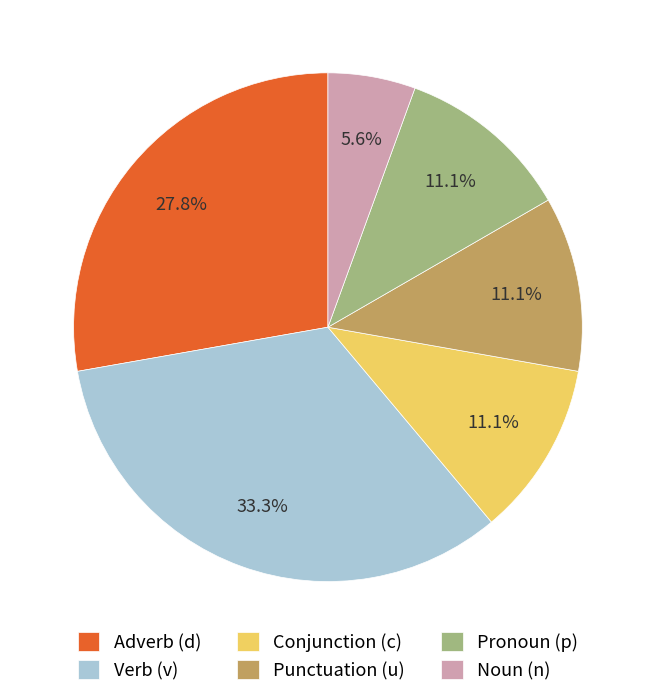

Count the number of slices in the pie.

6